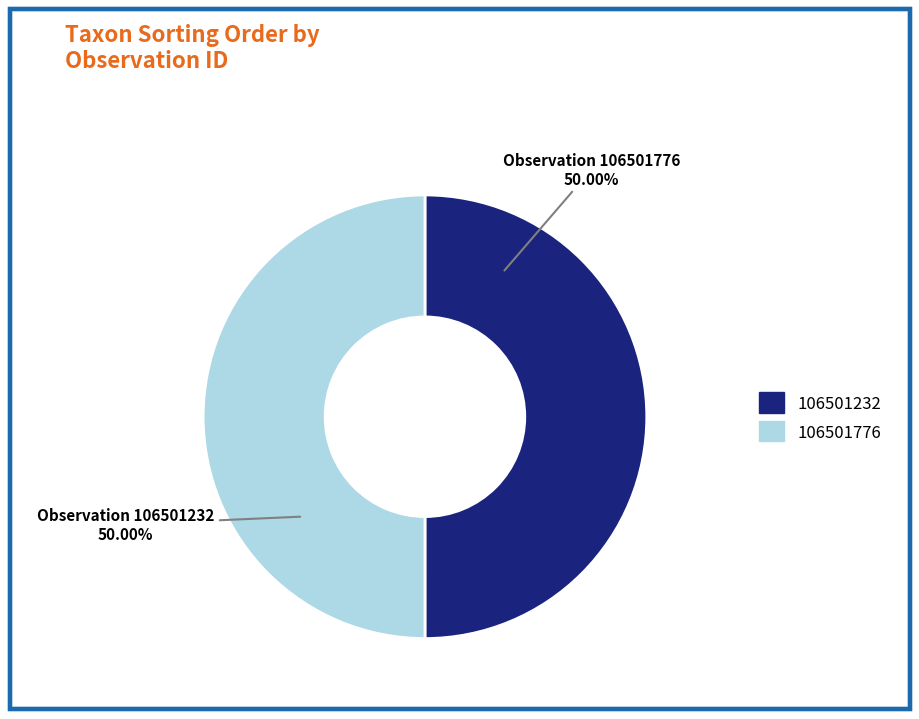

What is the ratio of the value at 106501232 to the value at 106501776?

1.0